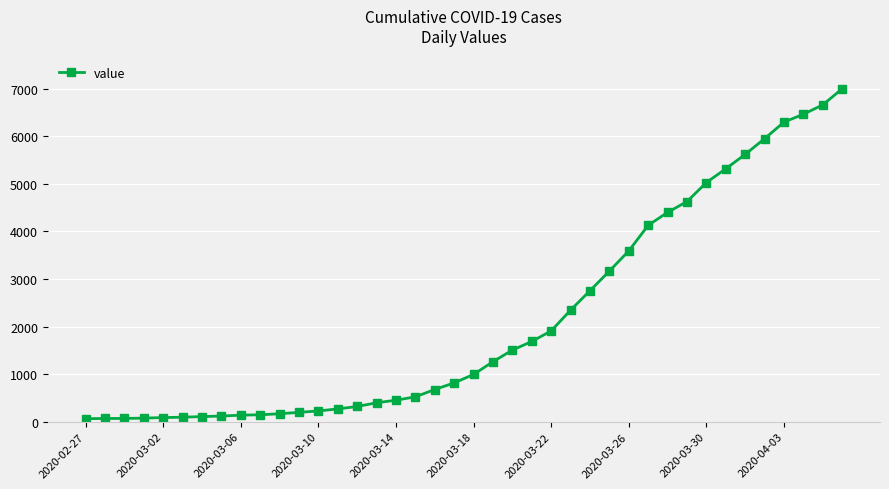

What is the sum of all values?

85677